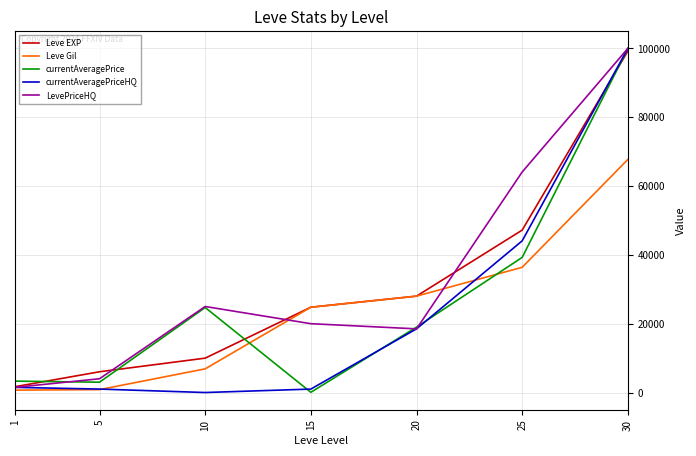

At how many categories does at least one series exceed 72171?

1